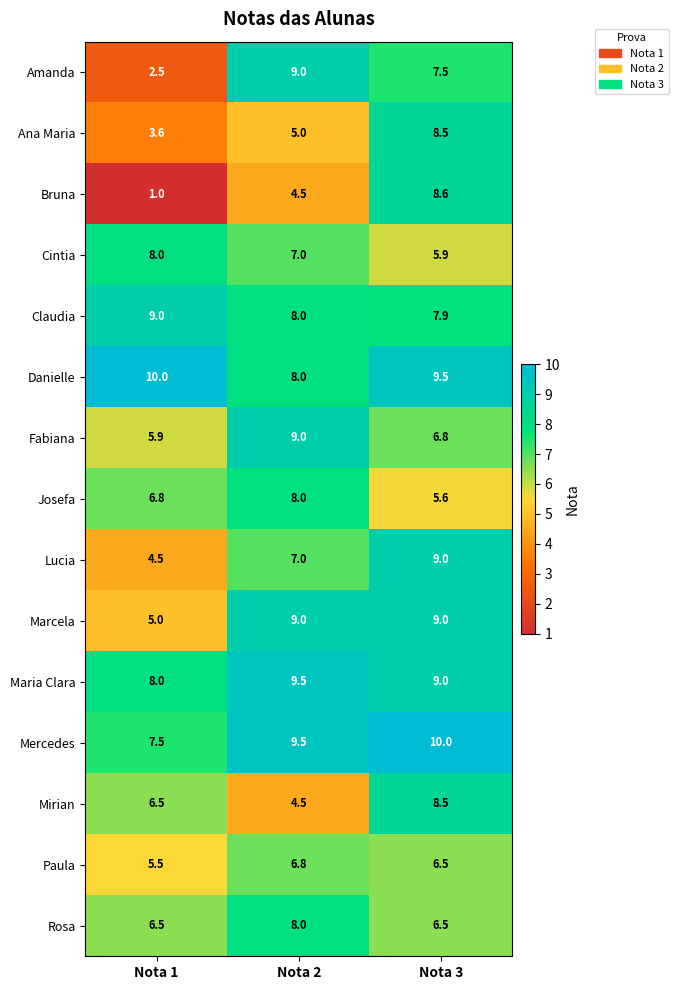

What is the sum of all Mirian values?

19.5